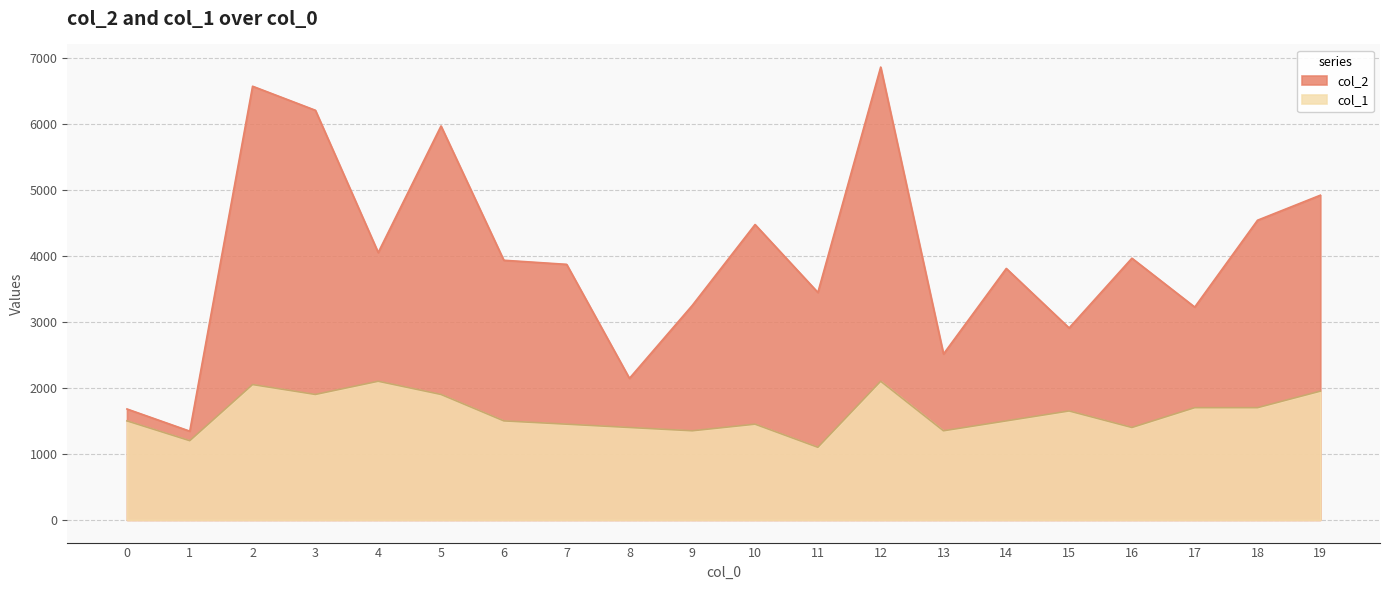

Which label corresponds to the largest value in the chart?

12